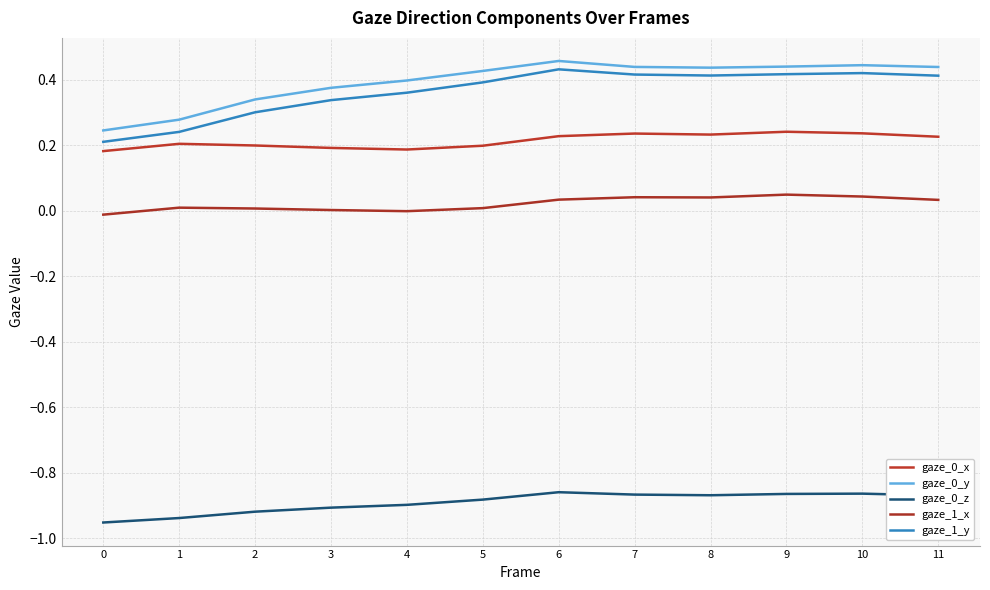

Reading left to right, transcribe all the data shown in this chart.

gaze_0_x: 0=0.2	1=0.2	2=0.2	3=0.2	4=0.2	5=0.2	6=0.2	7=0.2	8=0.2	9=0.2	10=0.2	11=0.2
gaze_0_y: 0=0.2	1=0.3	2=0.3	3=0.4	4=0.4	5=0.4	6=0.5	7=0.4	8=0.4	9=0.4	10=0.4	11=0.4
gaze_0_z: 0=-1.0	1=-0.9	2=-0.9	3=-0.9	4=-0.9	5=-0.9	6=-0.9	7=-0.9	8=-0.9	9=-0.9	10=-0.9	11=-0.9
gaze_1_x: 0=-0.0	1=0.0	2=0.0	3=0.0	4=-0.0	5=0.0	6=0.0	7=0.0	8=0.0	9=0.0	10=0.0	11=0.0
gaze_1_y: 0=0.2	1=0.2	2=0.3	3=0.3	4=0.4	5=0.4	6=0.4	7=0.4	8=0.4	9=0.4	10=0.4	11=0.4